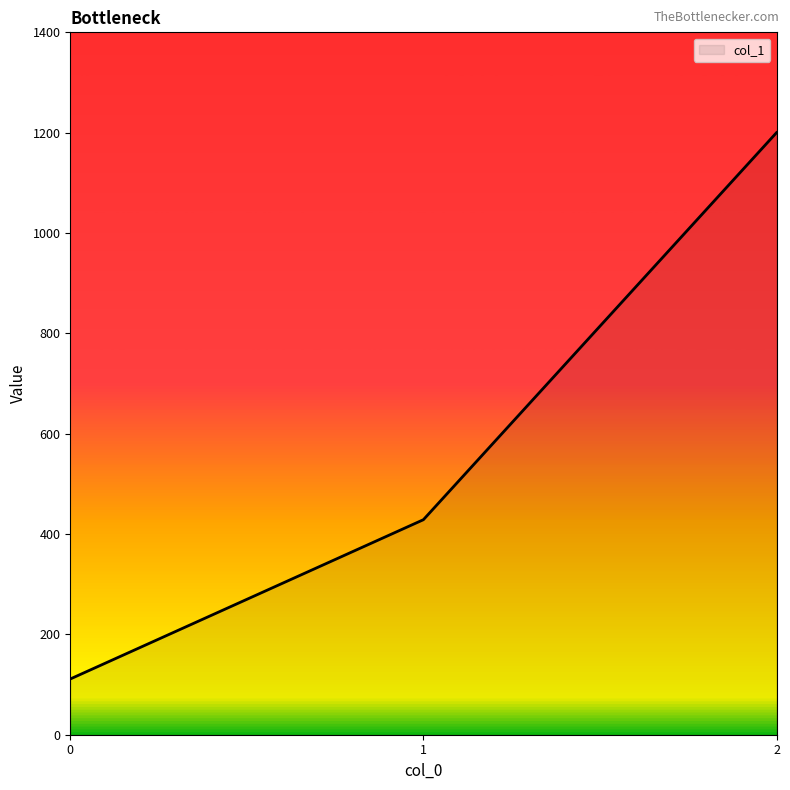

Where is the data nearest to the value 655?

1